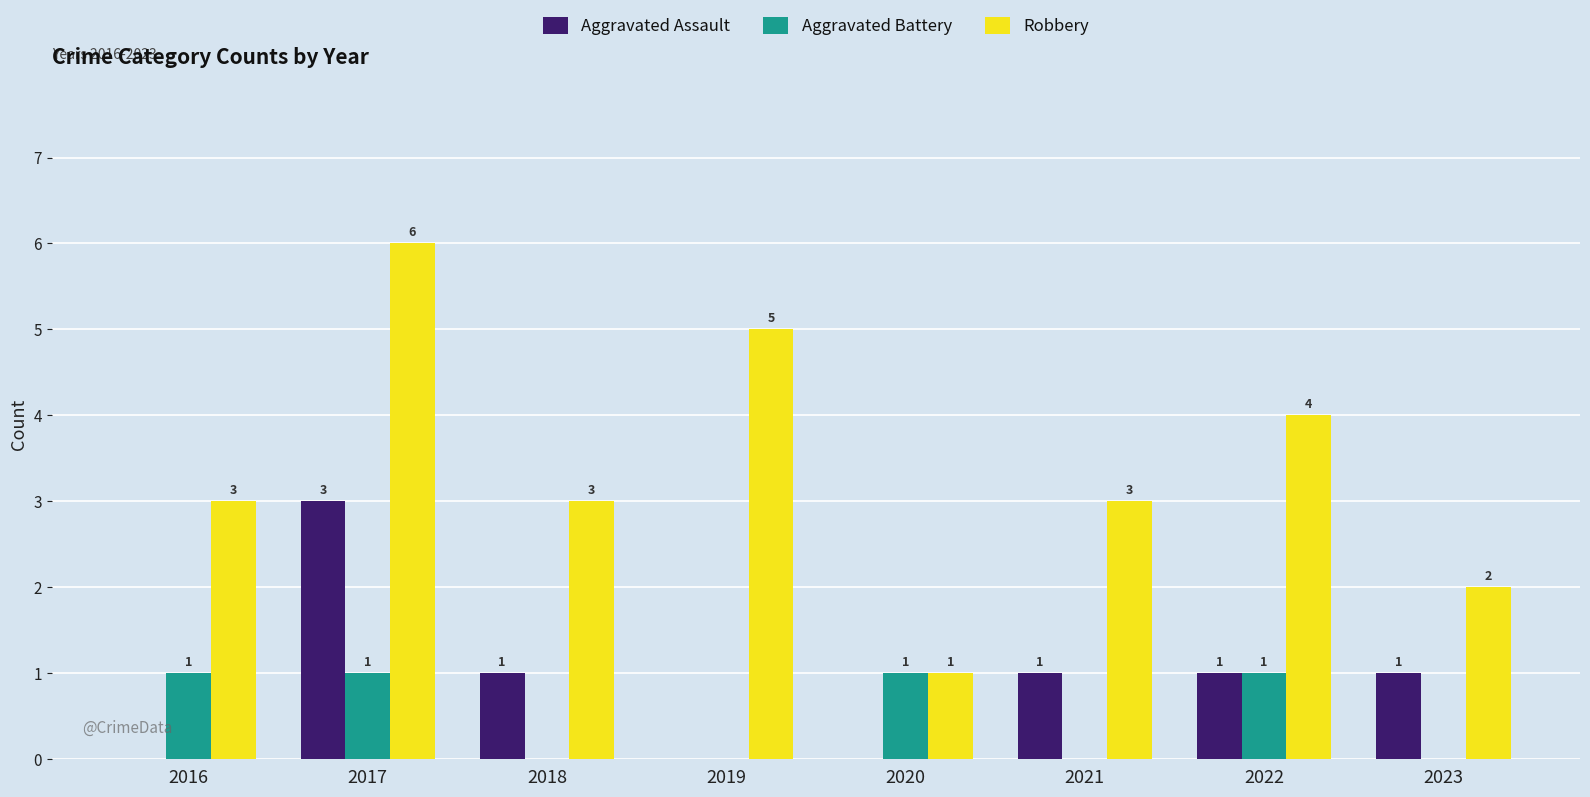

What is the highest value of the Robbery series?

6